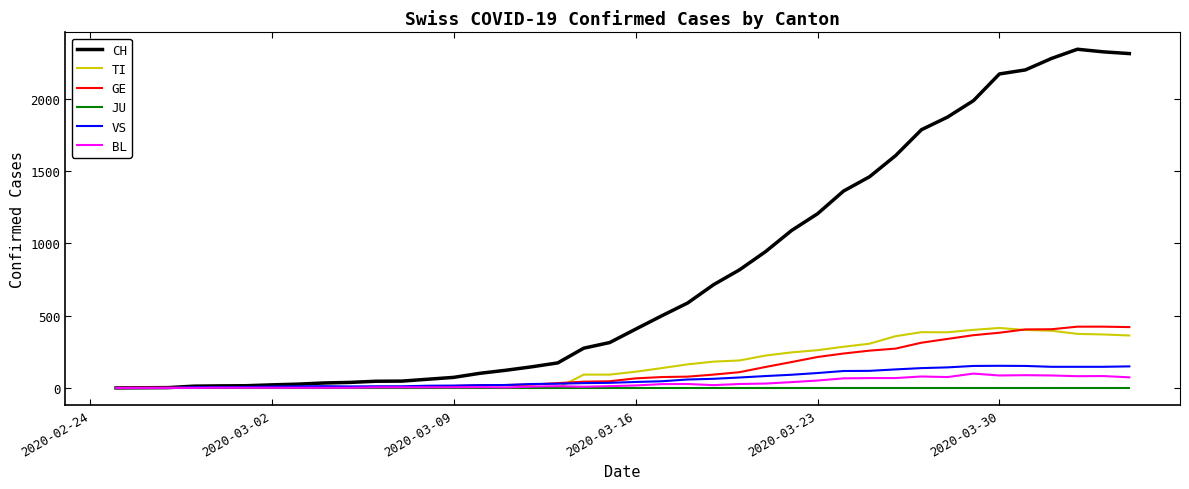

Which series has the largest range (max minus min)?

CH